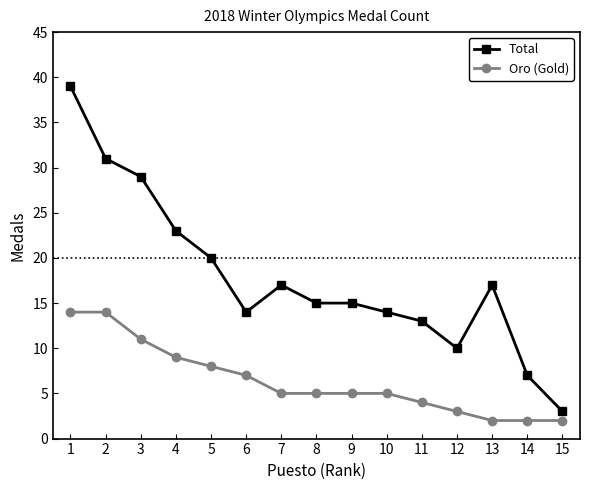

Which category has the lowest value in the Total series?

15